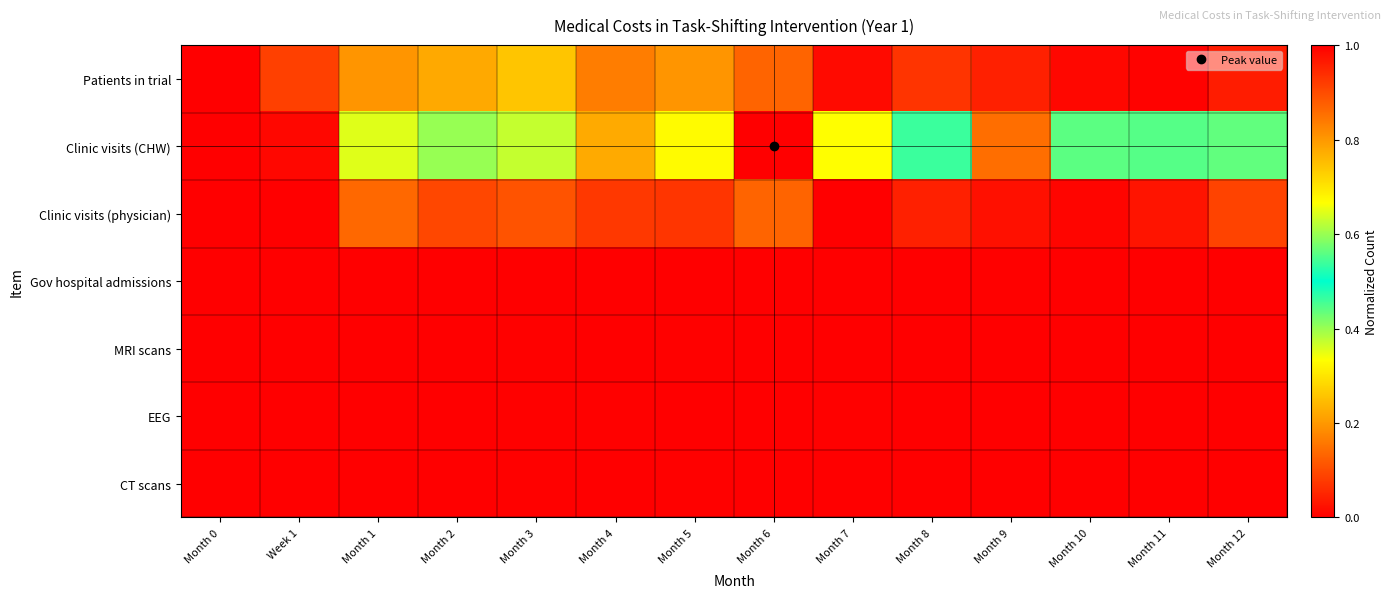

Which series has the largest range (max minus min)?

Clinic visits (CHW)